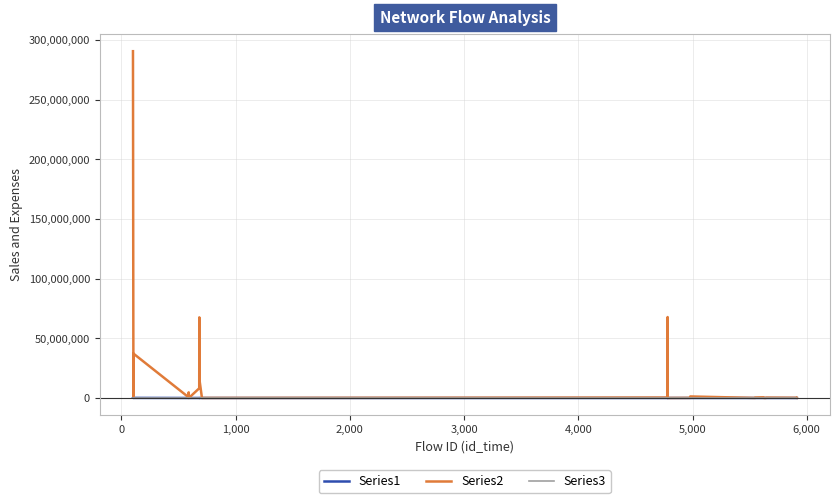

What is the maximum value shown in the chart?

290528212.0